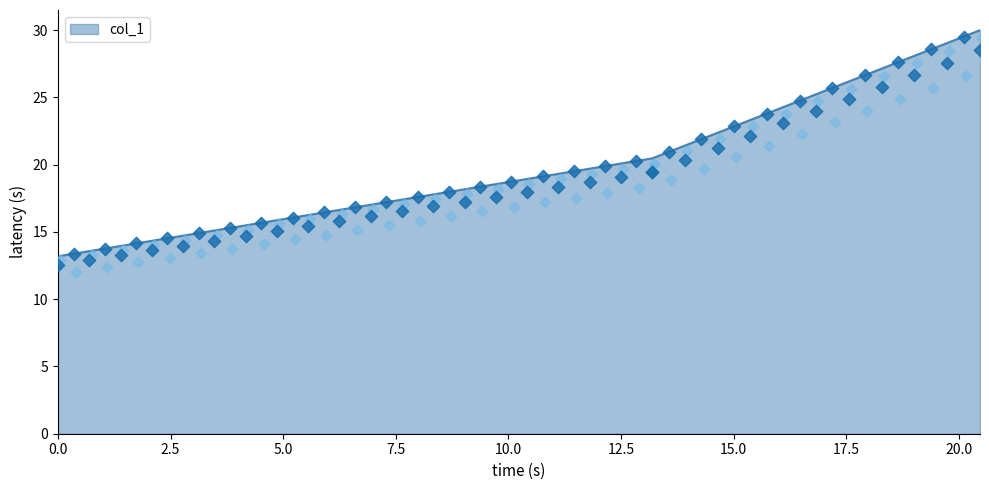

Which has a higher value, 20.469 or 13.19?

20.469